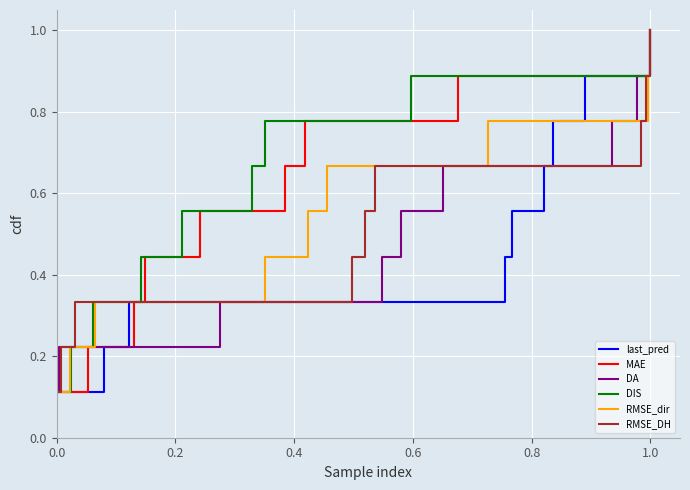

What is the maximum value for MAE?

1.0